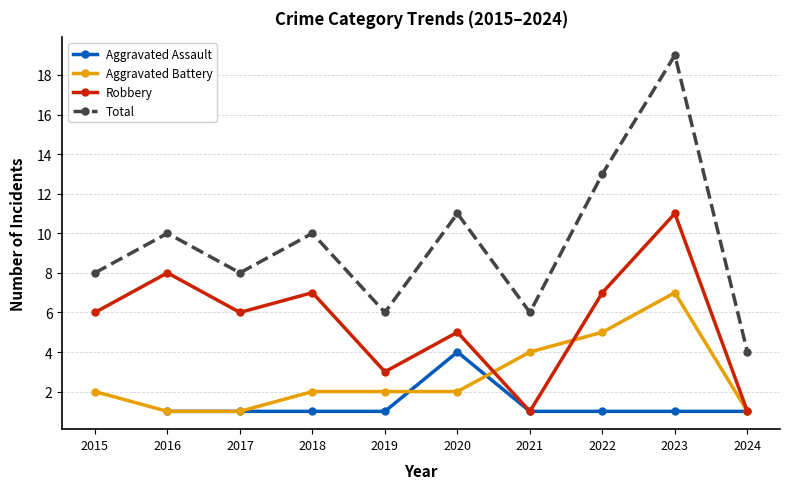

At which category does the chart reach its minimum across all series?

2016